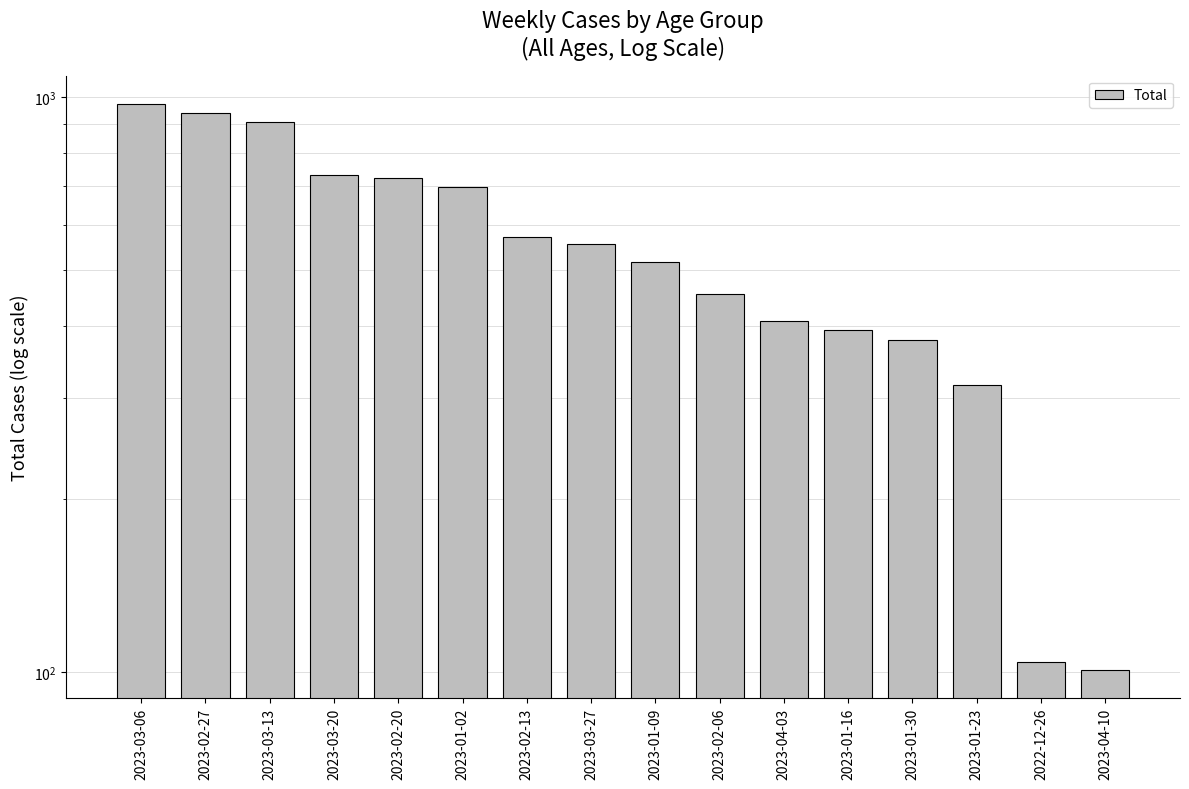

At which category does the chart reach its minimum across all series?

2023-04-10